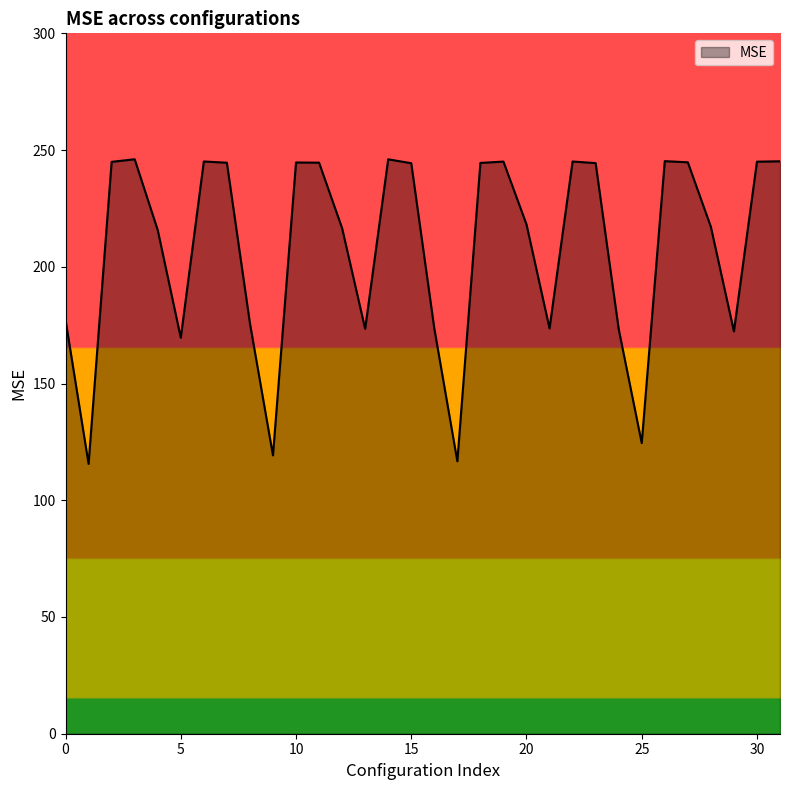

What is the minimum value shown in the chart?

115.6